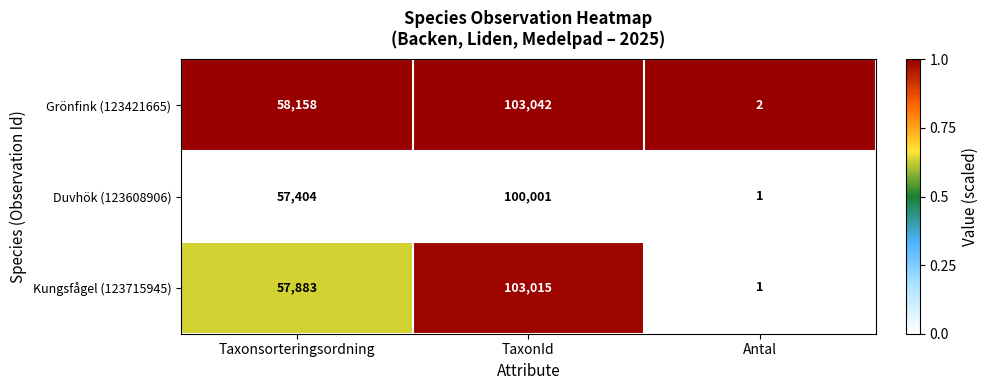

Which series has the largest total across all categories?

Grönfink (123421665)